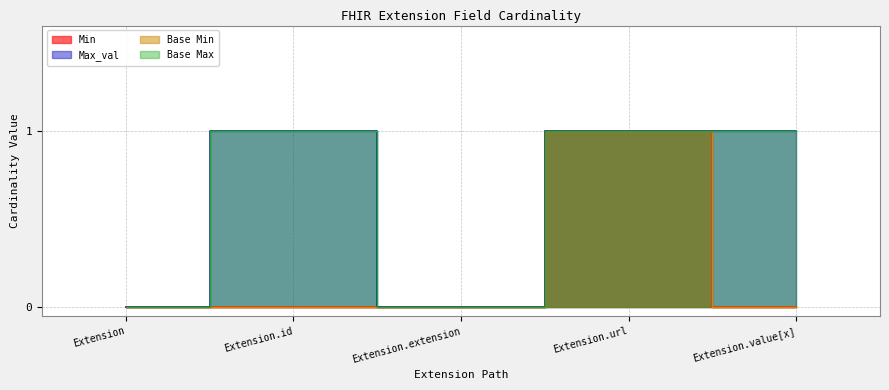

At which category does the chart reach its minimum across all series?

Extension